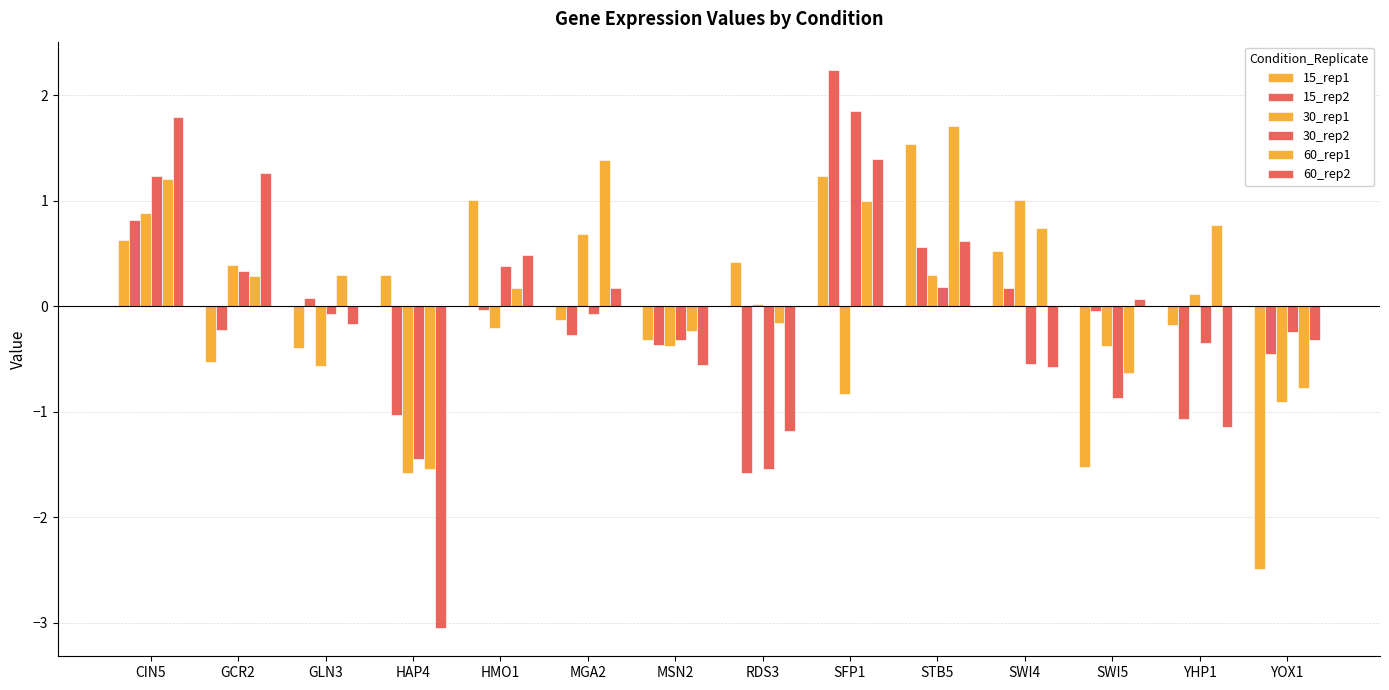

What is the smallest value displayed?

-3.1